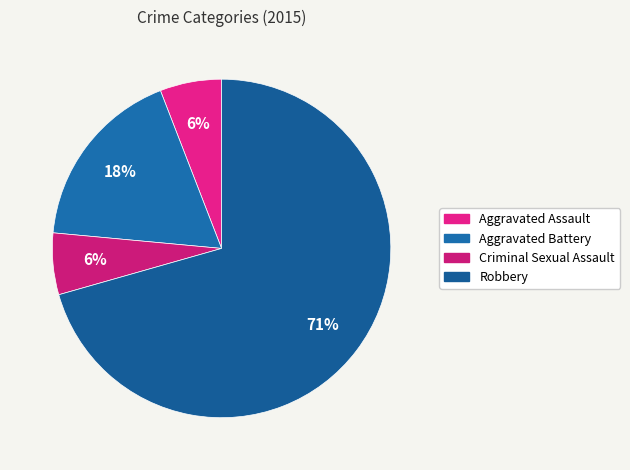

How many slices are in this pie chart?

4